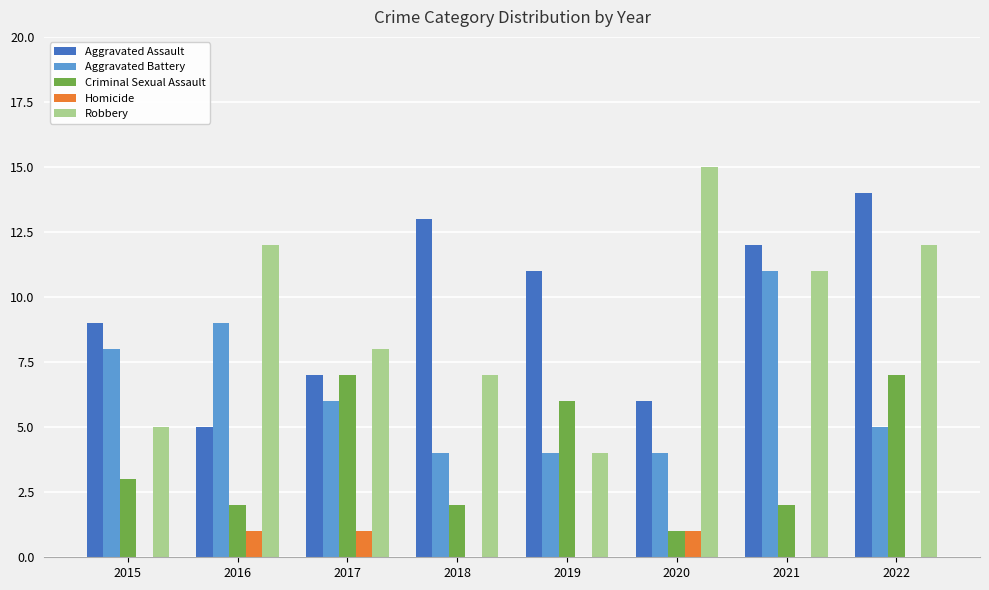

Is it true that Aggravated Assault equals 12 at 2021?

True